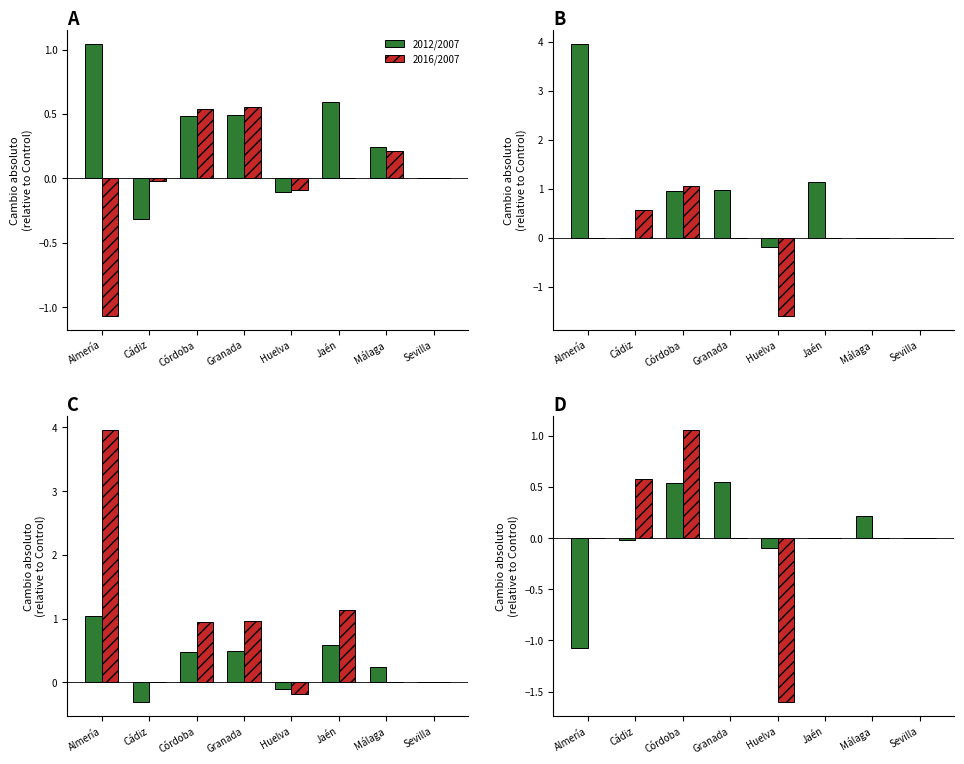

The 2012/2007 series shows -0.1 at Huelva. True or false?

False